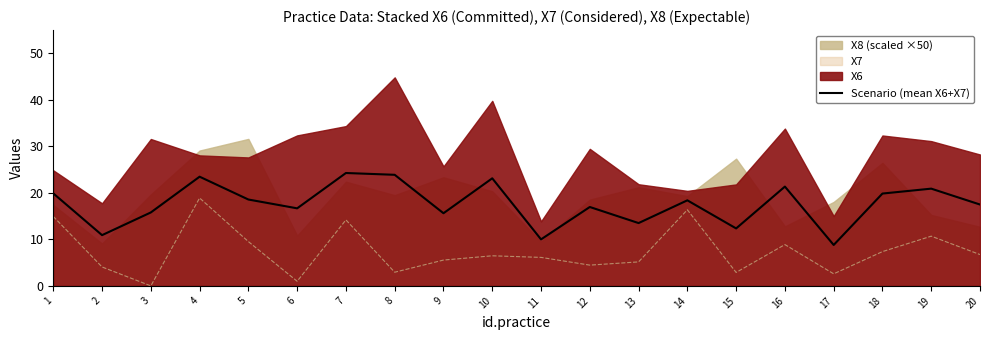

True or false: the data shows 28.2 at 20.

False